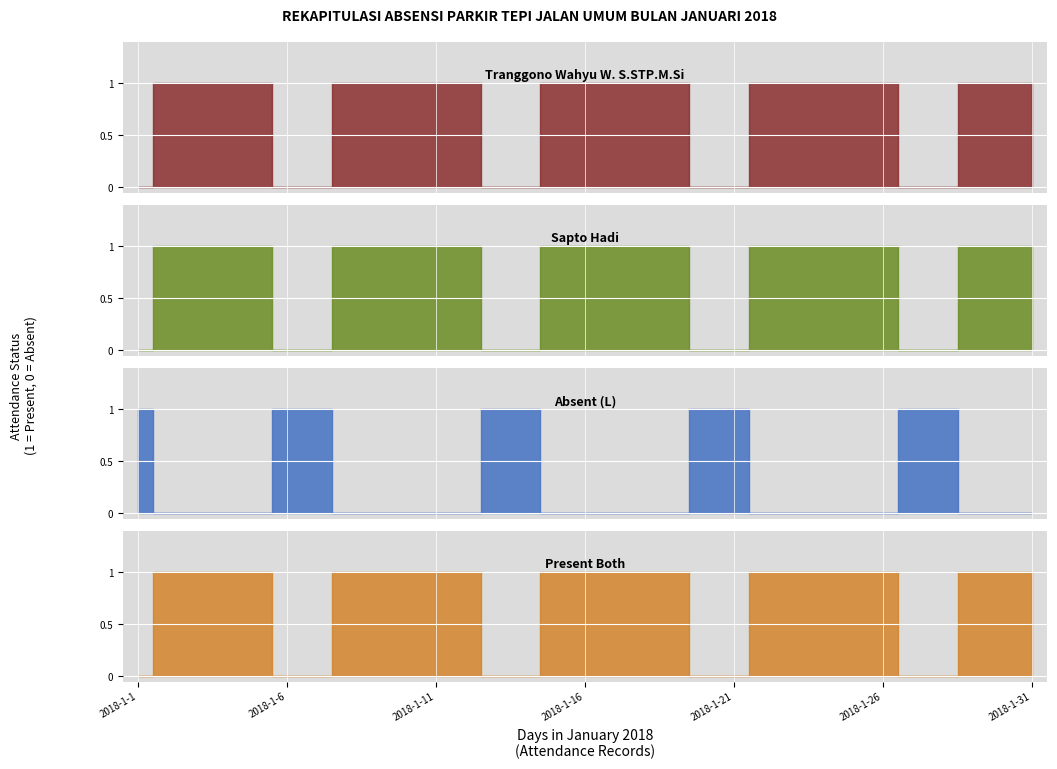

How many lines are shown in the chart?

4